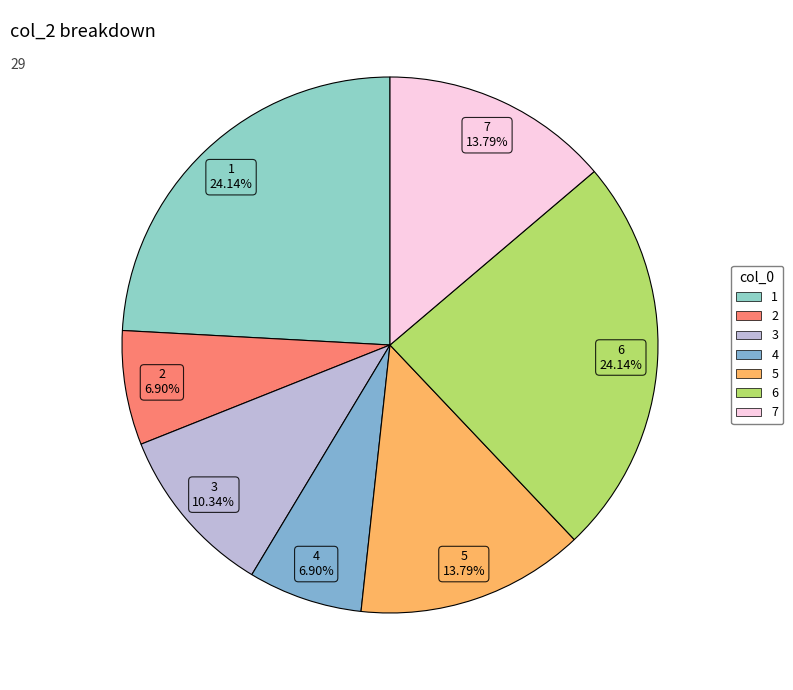

Approximately how many times larger is the value at 5 compared to 1?

0.6